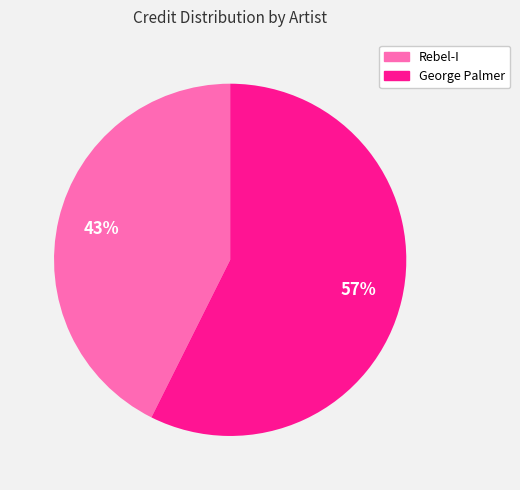

Which slice is the smallest?

Rebel-I